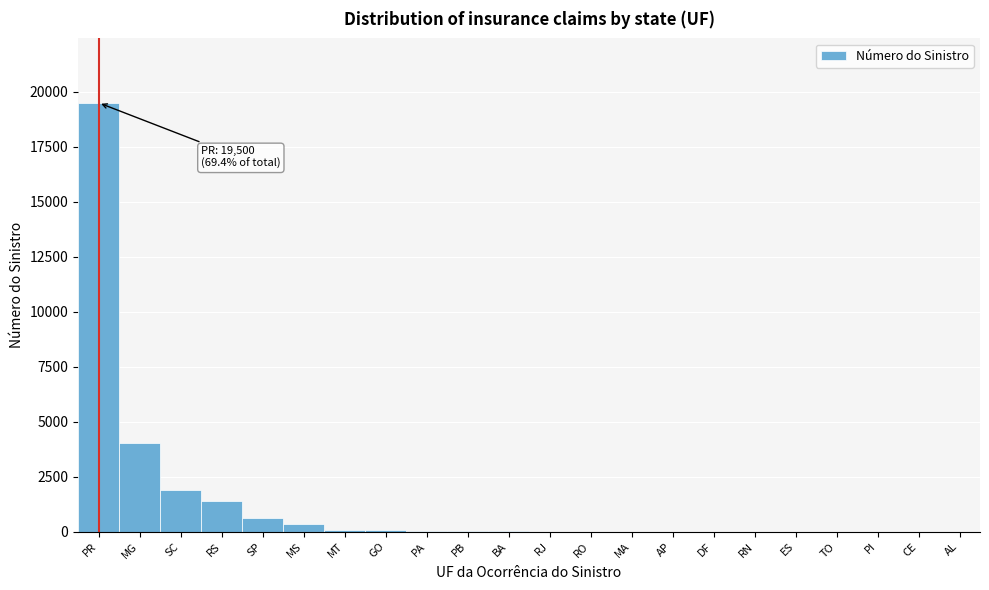

What is the change in value from MG to RS?

-2636